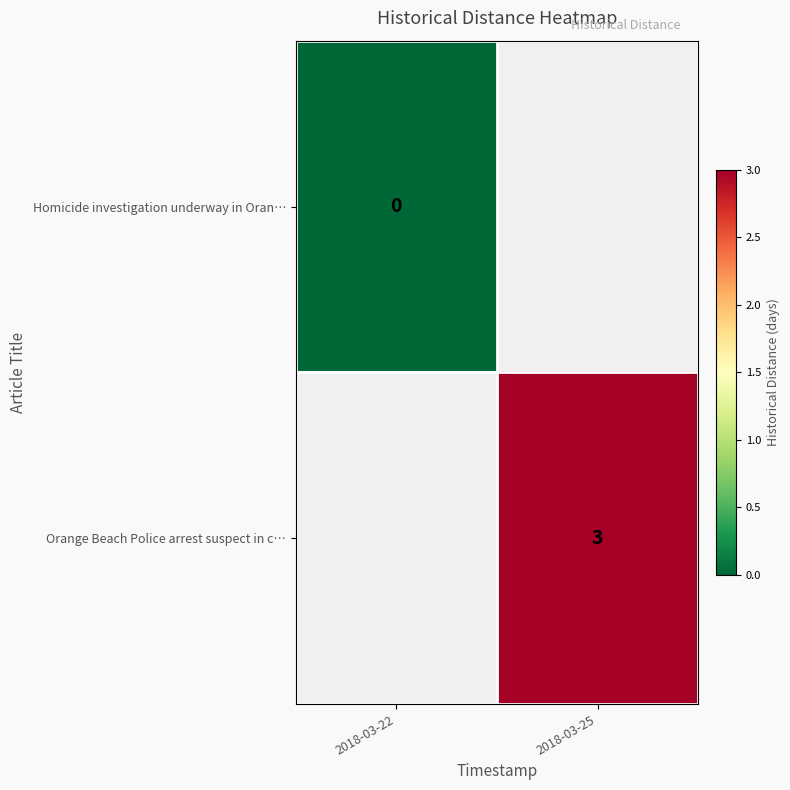

The value of Orange Beach Police arrest suspect in c… at 2018-03-25 is 4. True or false?

False